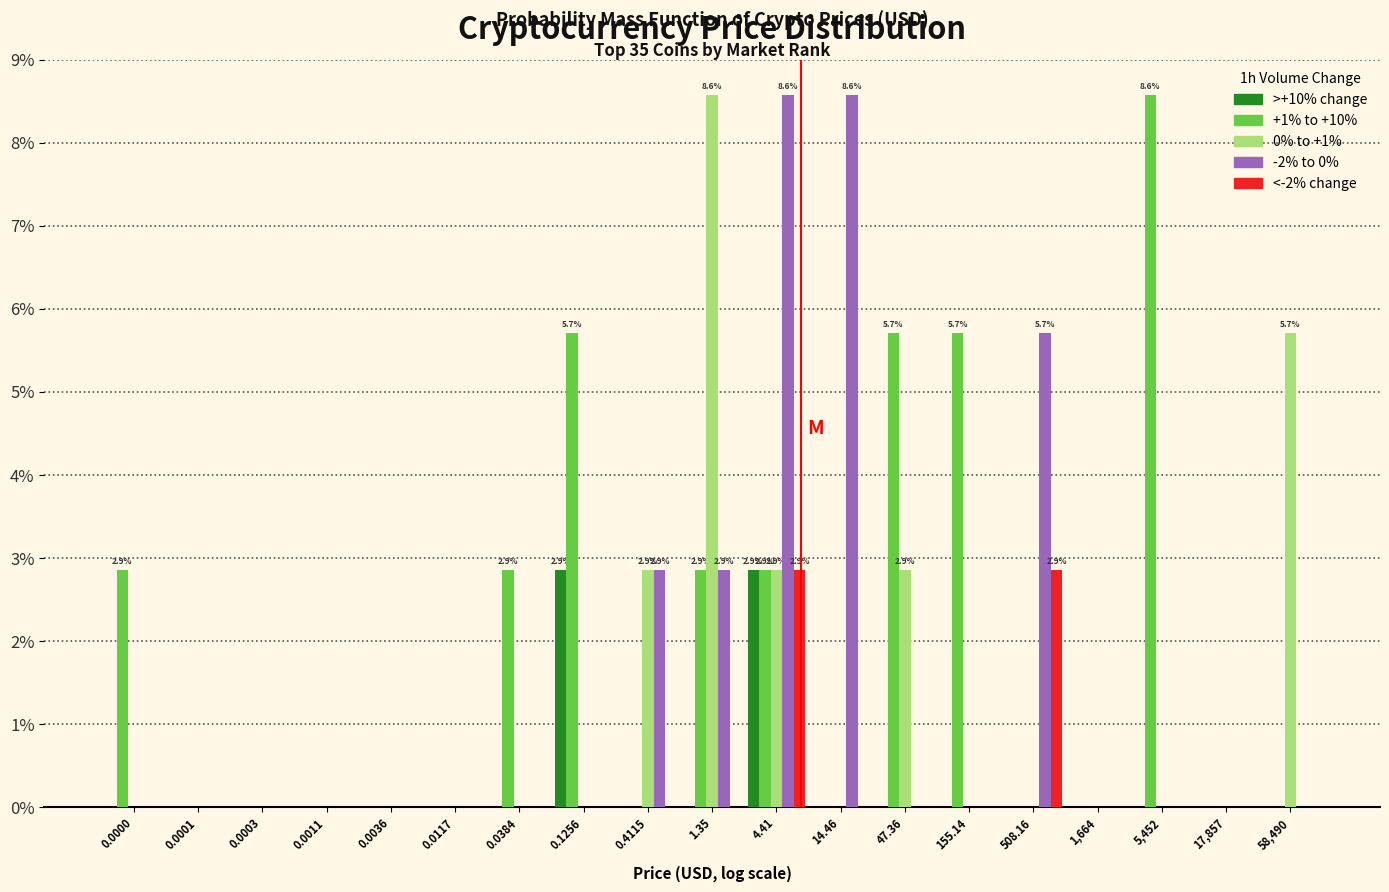

Which series changed the most between 0.0001 and 1.35?

0% to +1%